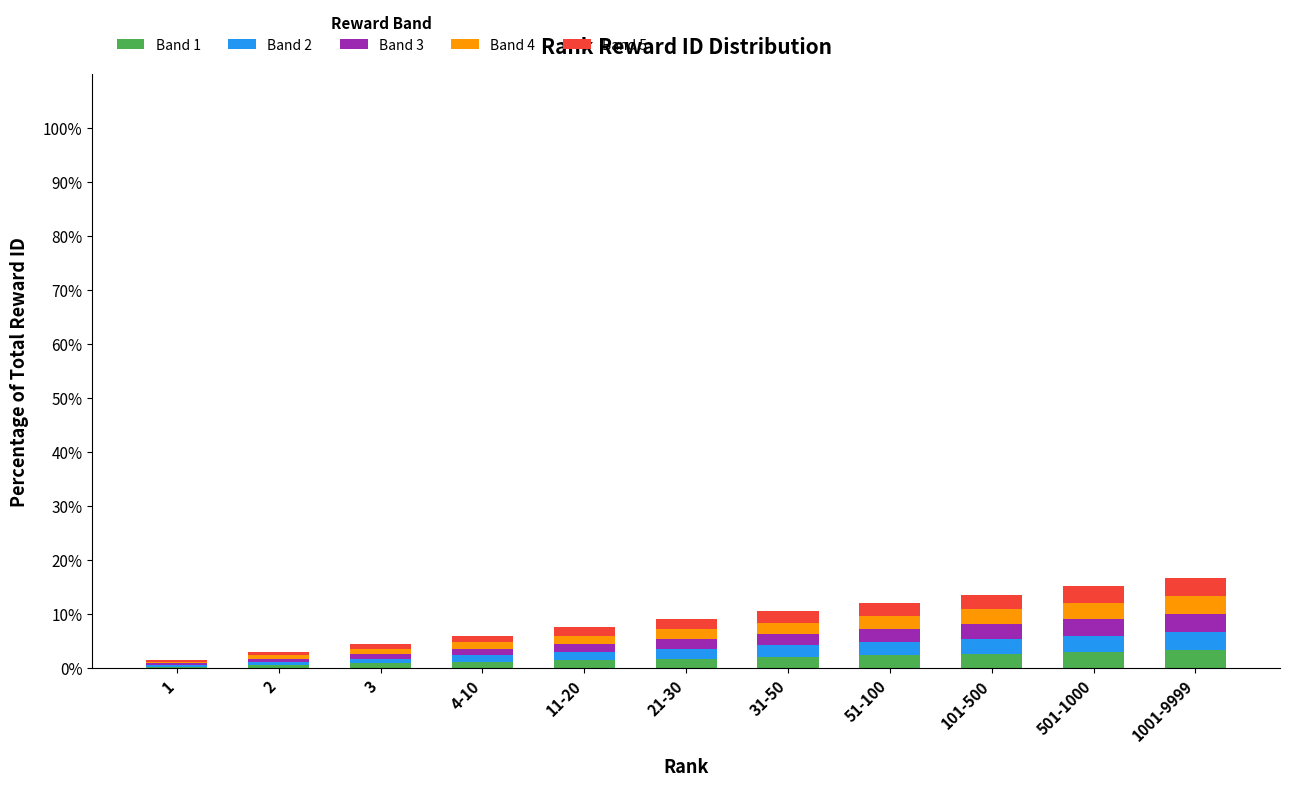

How many series are shown in this chart?

5